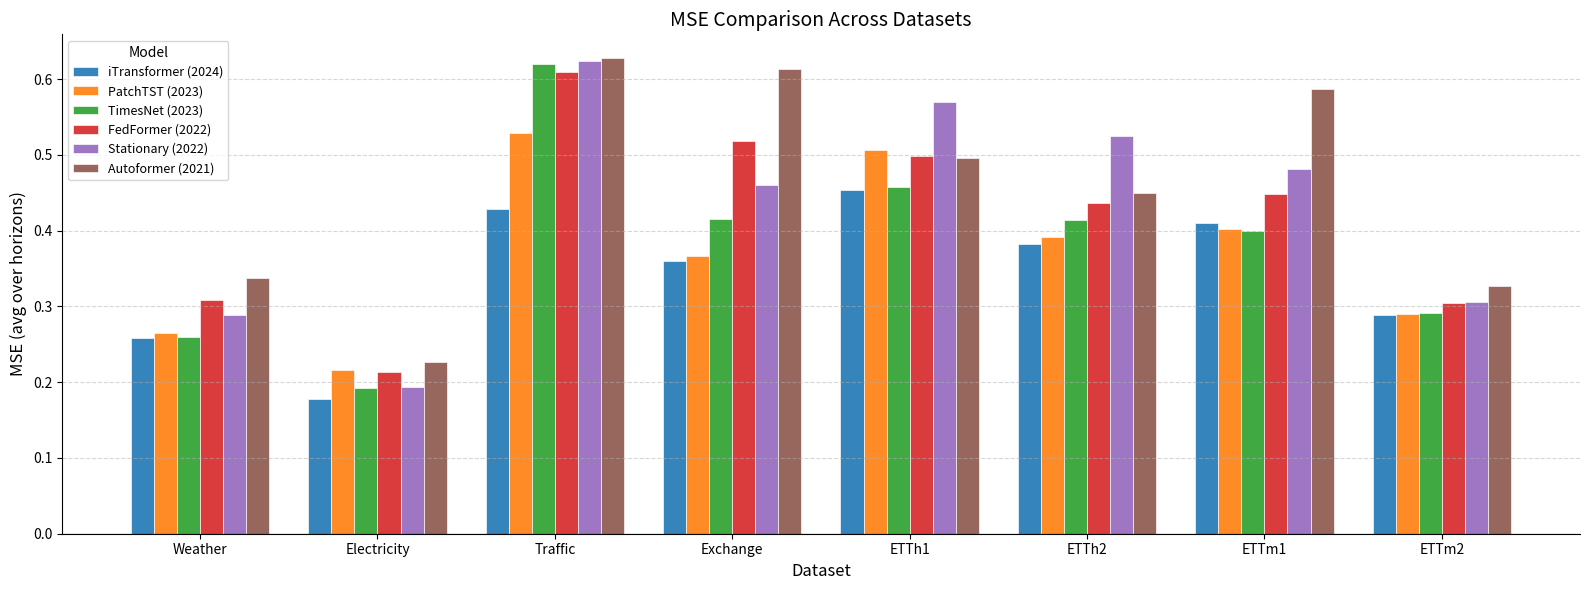

Is the value of PatchTST (2023) at ETTm1 greater than the value of iTransformer (2024) at Exchange?

Yes